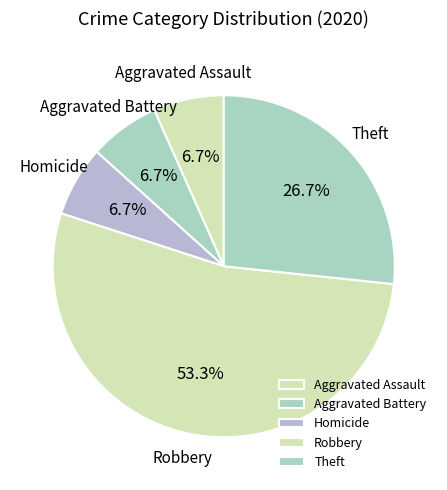

How much of the chart is everything except Theft?

73.3%